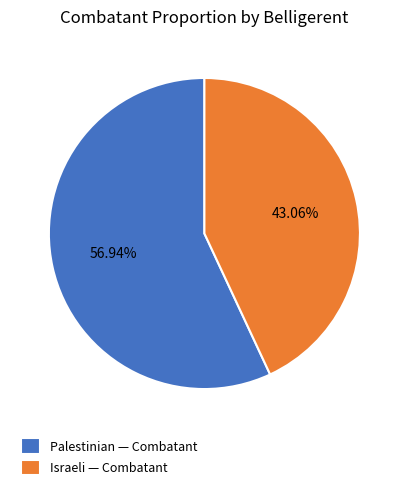

Is Israeli the majority of the pie?

No